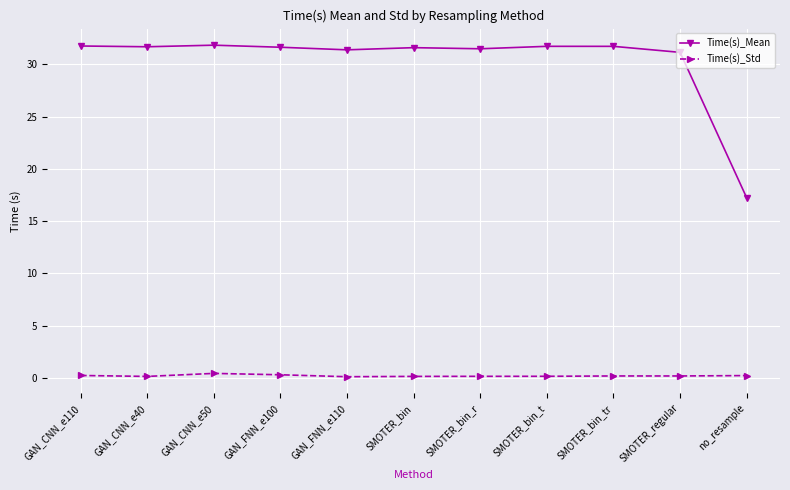

True or false: Time(s)_Mean has a value of 7.8 at SMOTER_bin_tr.

False